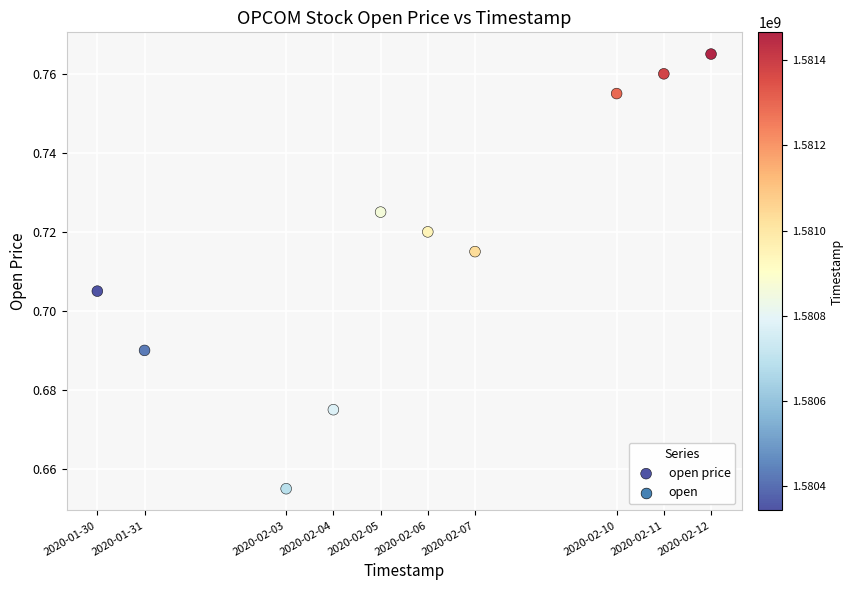

What is the range of X values (max minus min)?

1123200.0